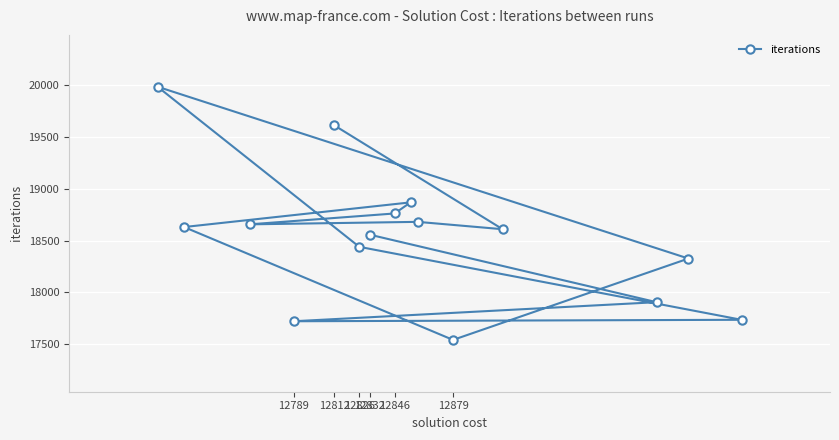

Approximately how many times larger is the value at 12812 compared to 12832?

1.1